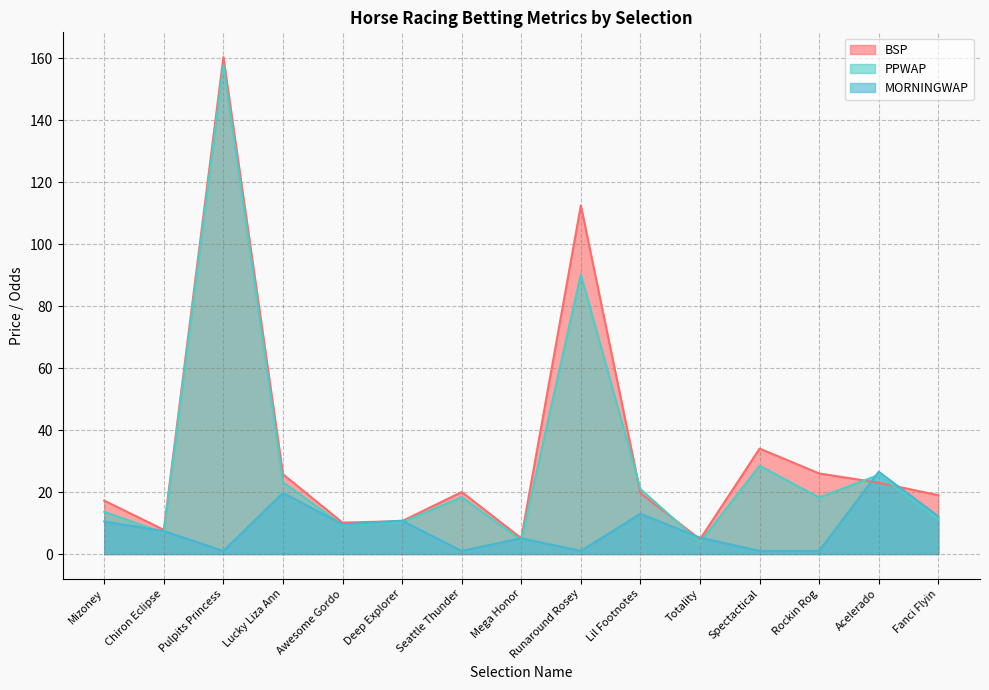

How many data points in PPWAP are above 18?

8